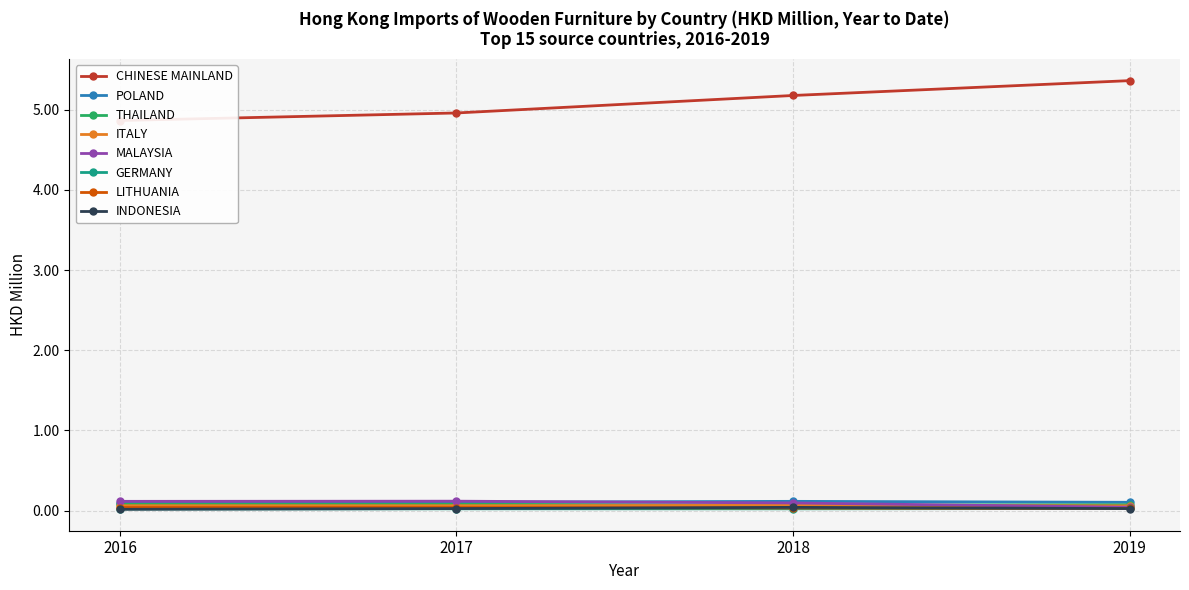

What is the total value across all series at THAILAND?

0.3